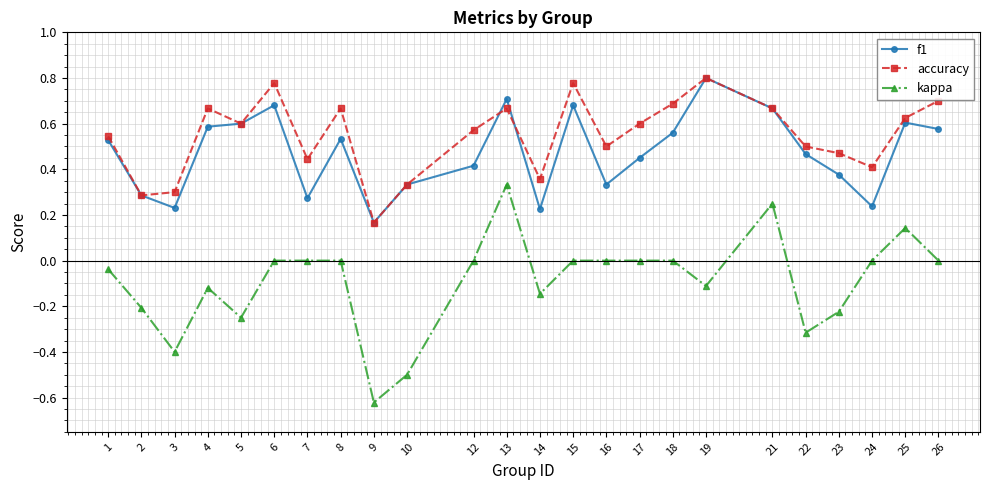

True or false: kappa has more than 2 interior local peaks.

True